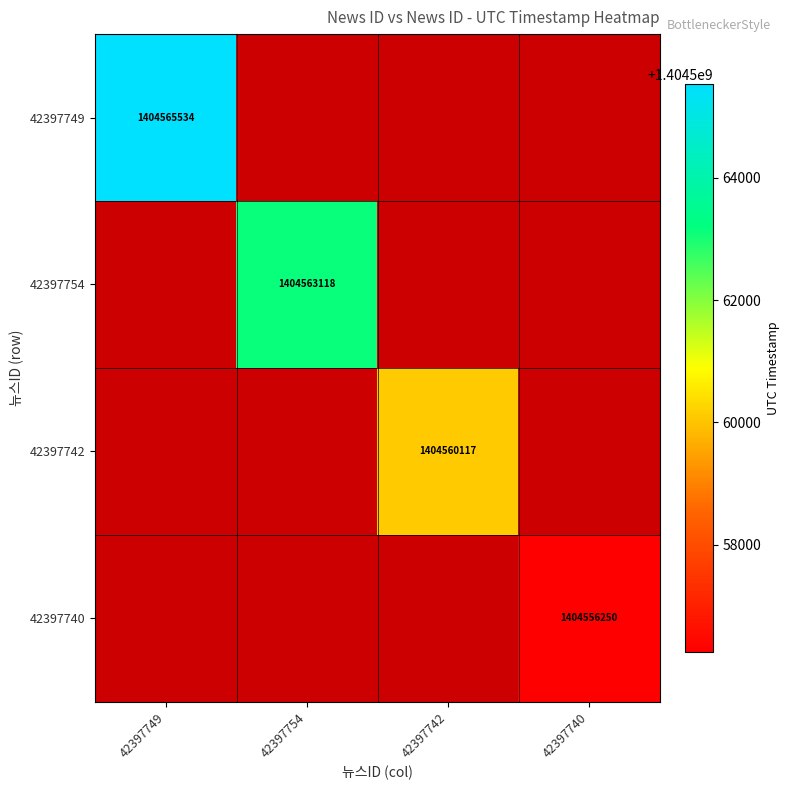

The 42397754 series shows 1404563118 at 42397754. True or false?

True